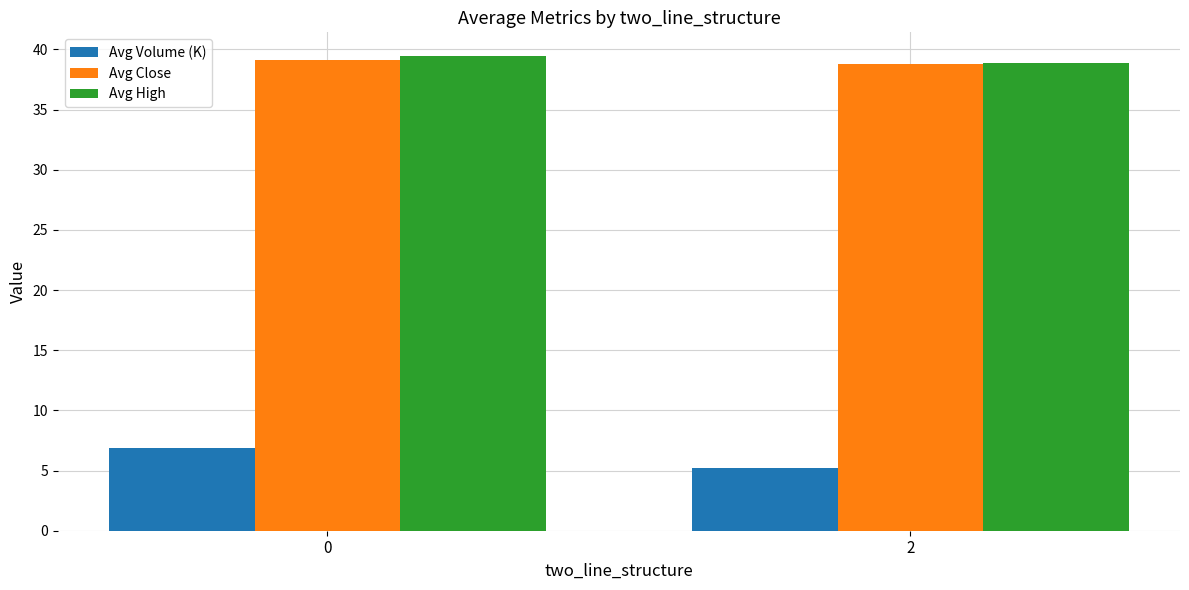

Rank the categories by Avg Volume (K) value from highest to lowest.

0, 2